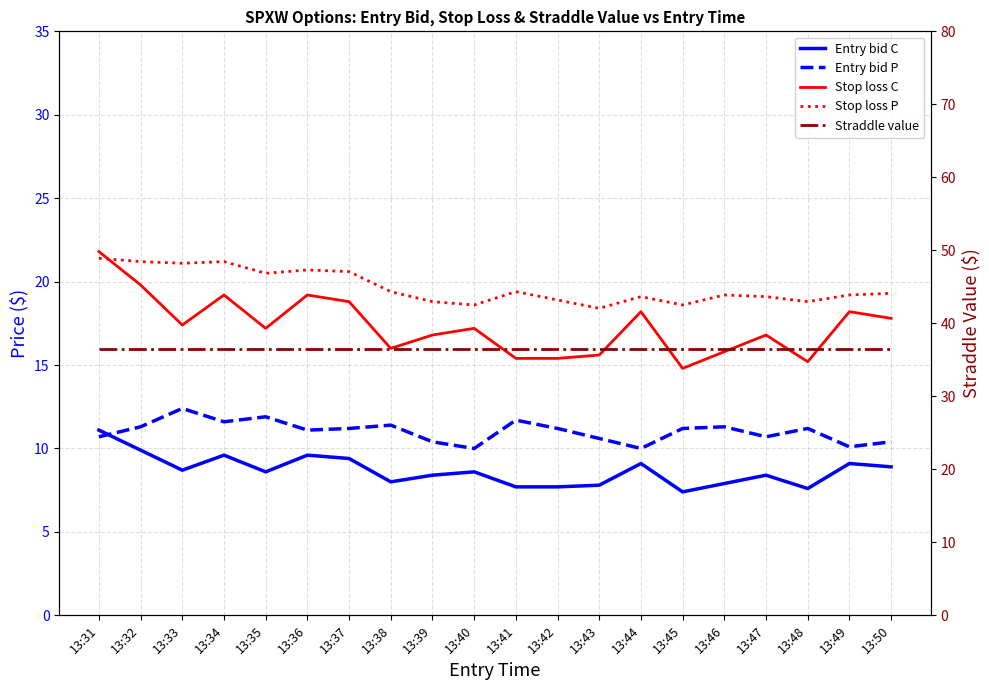

Where is the first local maximum for Entry bid C?

13:34